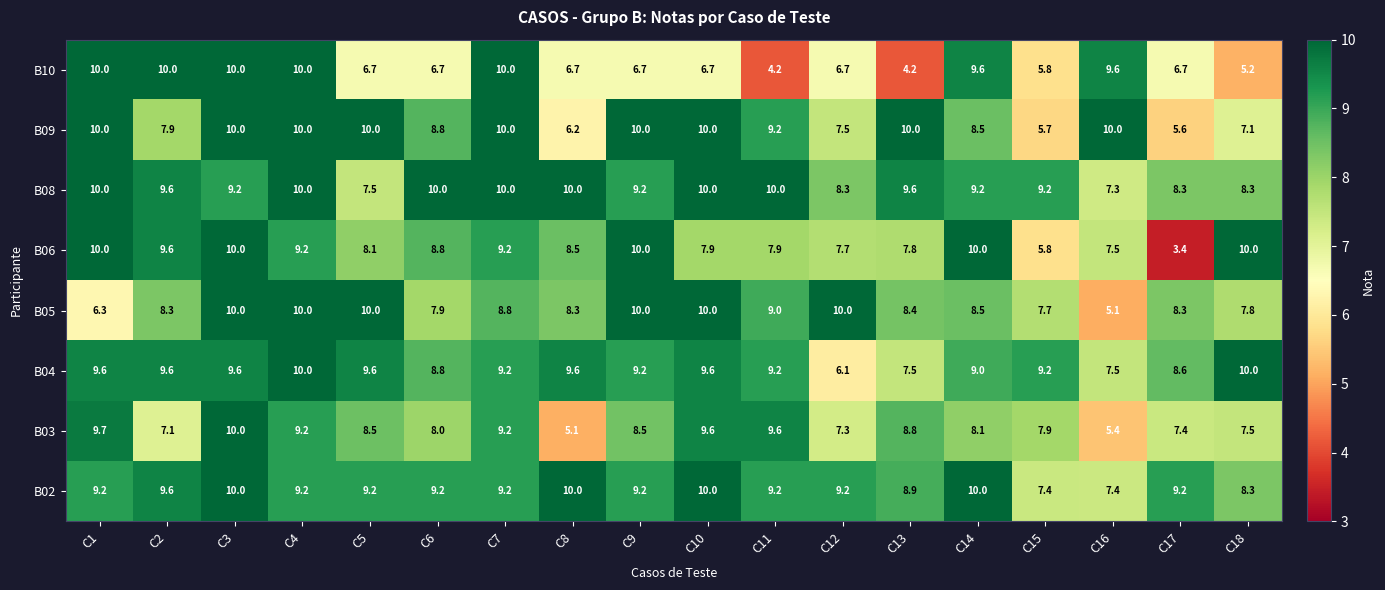

Which series has the widest spread of values?

B06